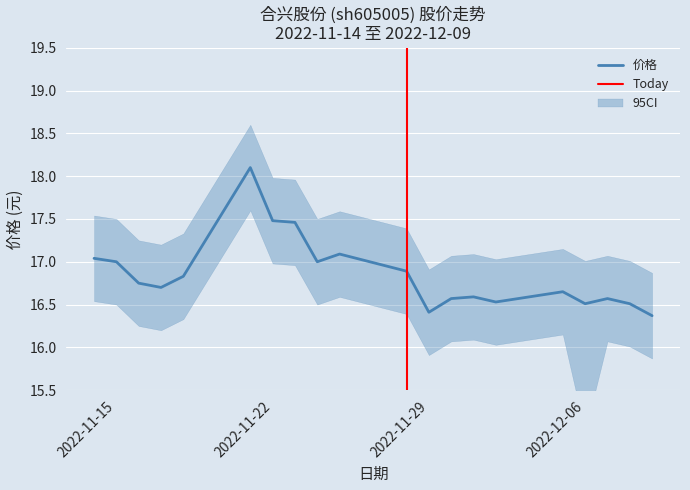

True or false: there are more than 0 points higher than both neighbors.

True